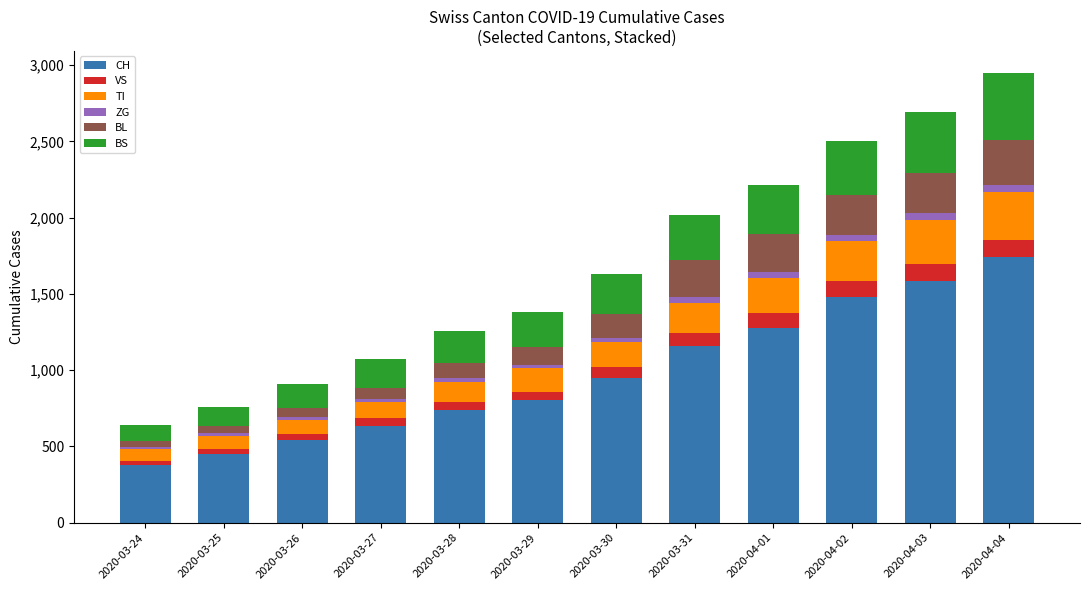

What is the lowest value of the CH series?

380